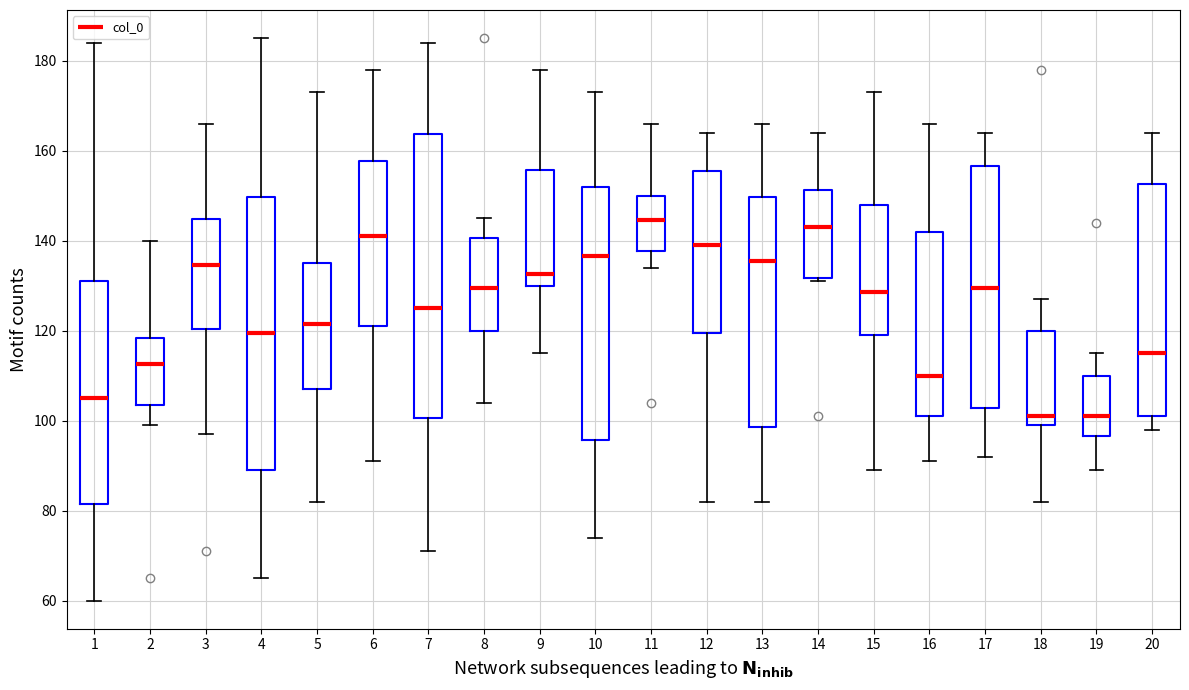

Reading left to right, read every box against the y-axis: the position of its median line, the range the box covers, and the ends of its whiskers. The values are not printed on the chart, so give them approximately, as read against the axis.

1: median 106, box 82 to 132, whiskers 60 to 184
2: median 112, box 104 to 118, whiskers 100 to 140
3: median 134, box 120 to 144, whiskers 98 to 166
4: median 120, box 90 to 150, whiskers 66 to 186
5: median 122, box 108 to 136, whiskers 82 to 174
6: median 142, box 122 to 158, whiskers 92 to 178
7: median 126, box 100 to 164, whiskers 72 to 184
8: median 130, box 120 to 140, whiskers 104 to 146
9: median 132, box 130 to 156, whiskers 116 to 178
10: median 136, box 96 to 152, whiskers 74 to 174
11: median 144, box 138 to 150, whiskers 134 to 166
12: median 140, box 120 to 156, whiskers 82 to 164
13: median 136, box 98 to 150, whiskers 82 to 166
14: median 144, box 132 to 152, whiskers 132 (just below the box's lower edge) to 164
15: median 128, box 120 to 148, whiskers 90 to 174
16: median 110, box 102 to 142, whiskers 92 to 166
17: median 130, box 102 to 156, whiskers 92 to 164
18: median 102, box 100 to 120, whiskers 82 to 128
19: median 102, box 96 to 110, whiskers 90 to 116
20: median 116, box 102 to 152, whiskers 98 to 164